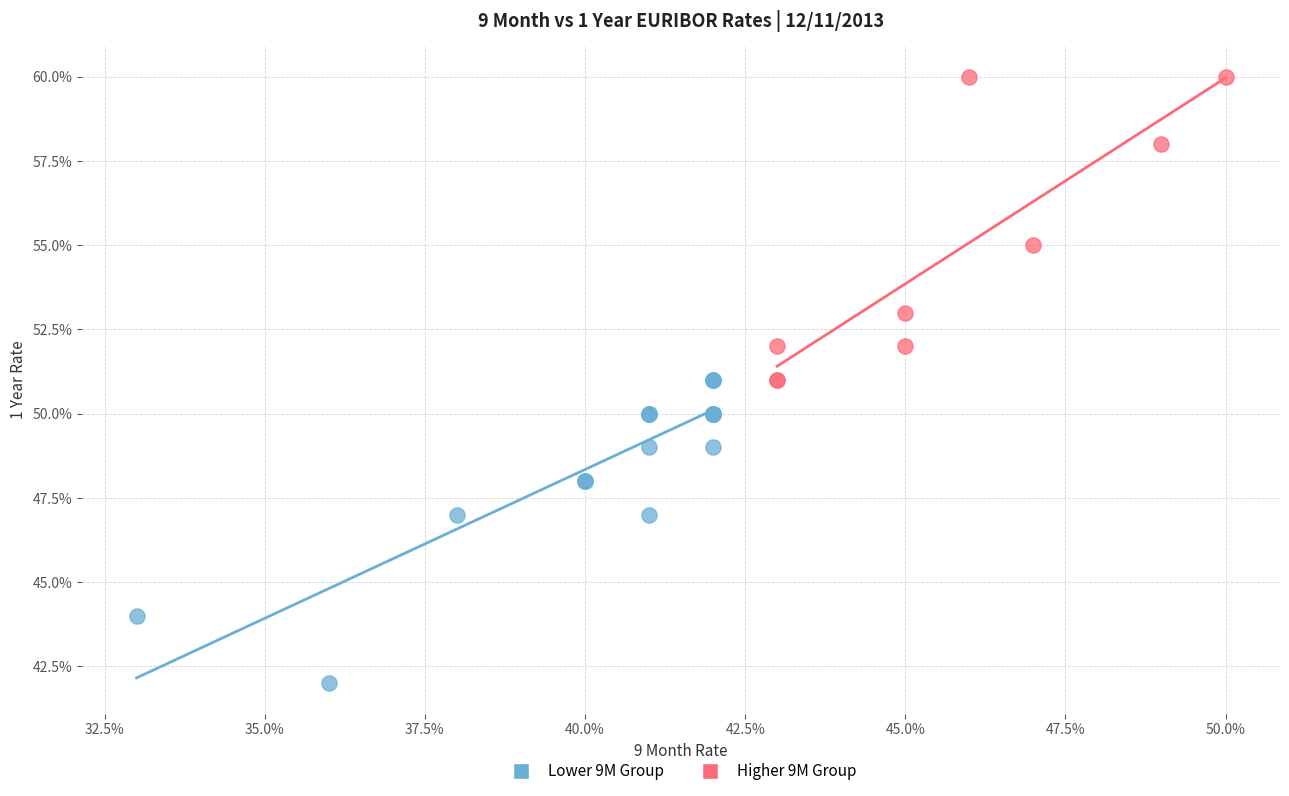

Which series contains the highest Y value?

Higher 9M Group